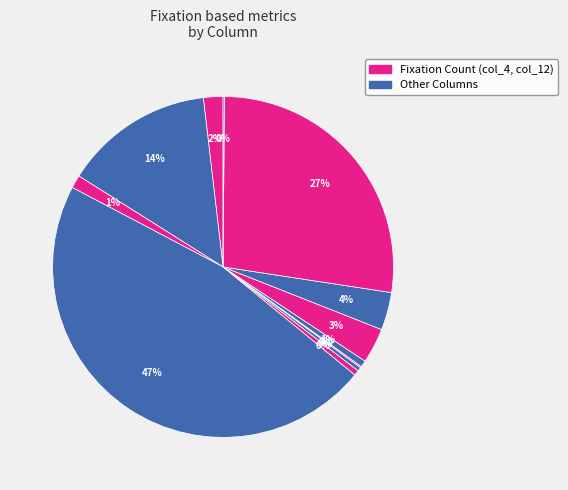

How many segments does this pie chart have?

12